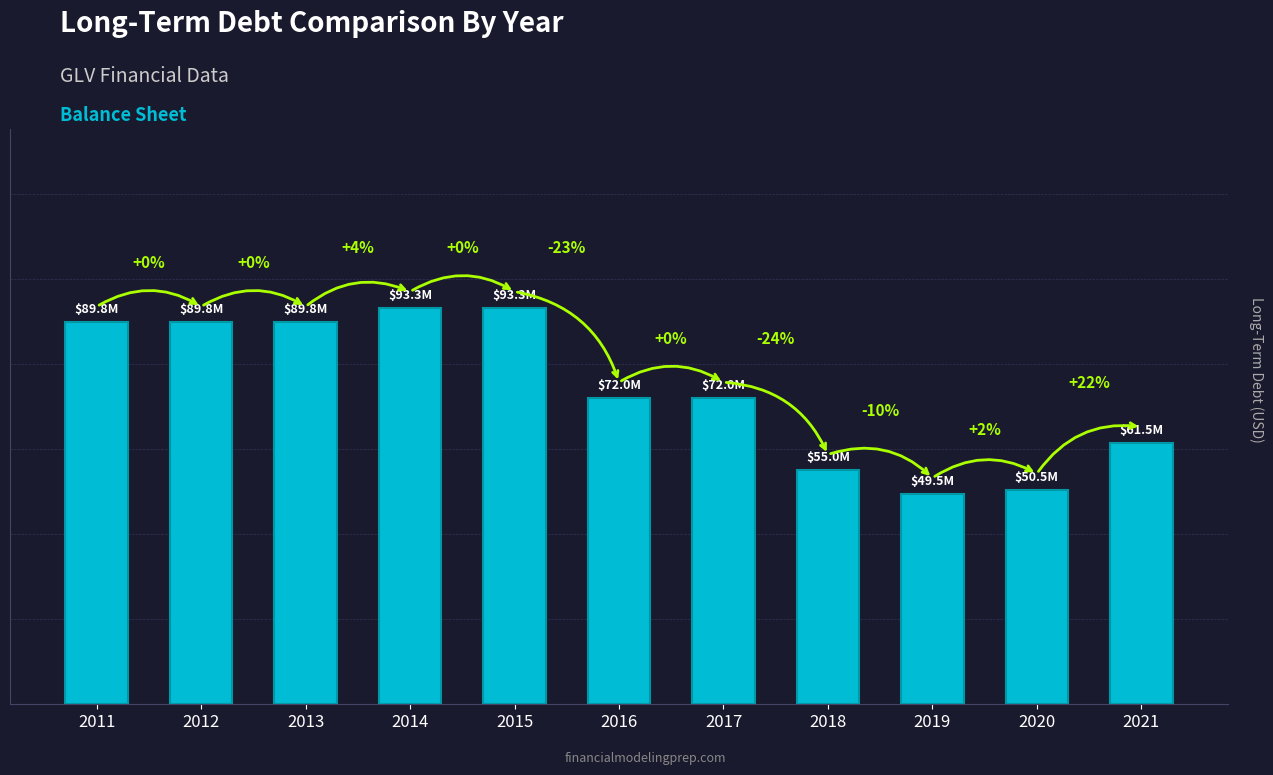

Is it true that the value at 2016 is 72000000?

True